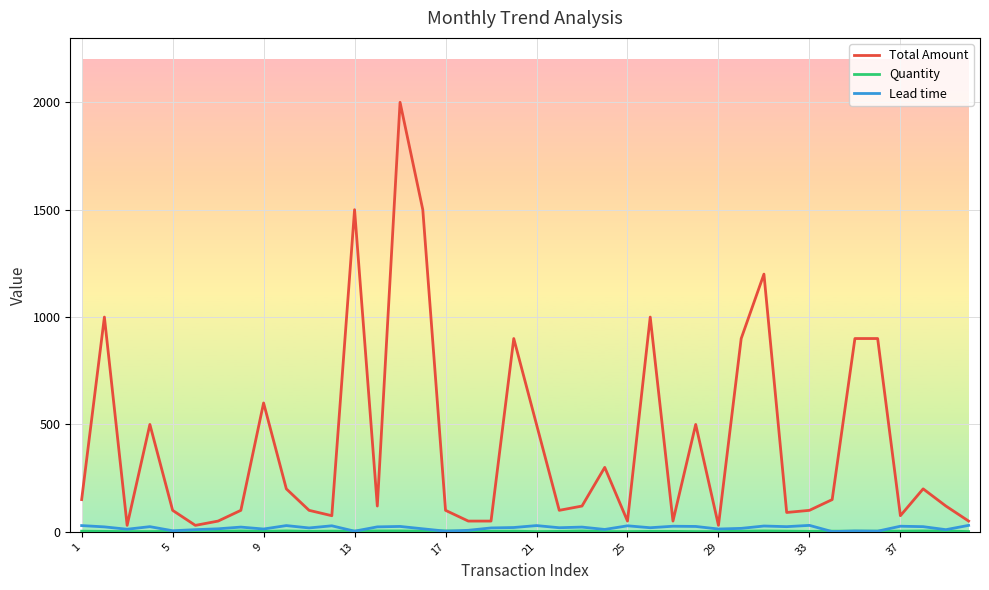

Count the number of data series in this chart.

3